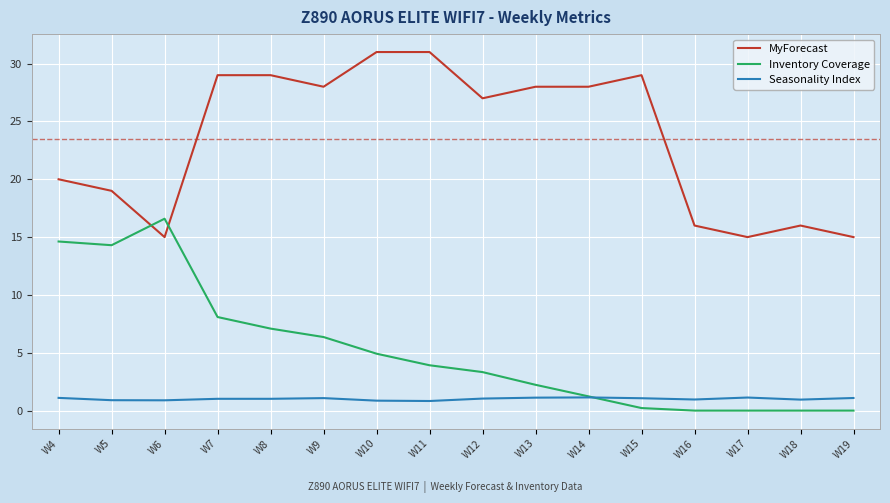

What is the sum of all MyForecast values?

376.0